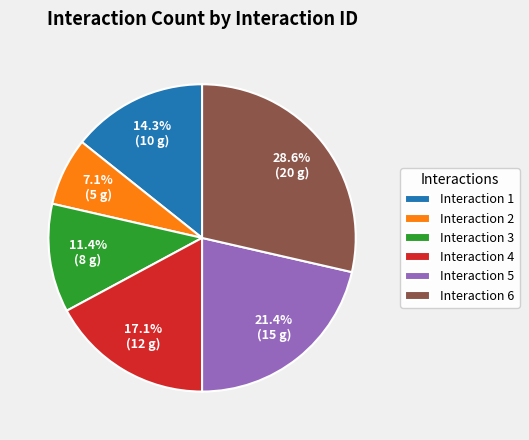

Approximately how many times larger is the value at Interaction 2 compared to Interaction 5?

0.3